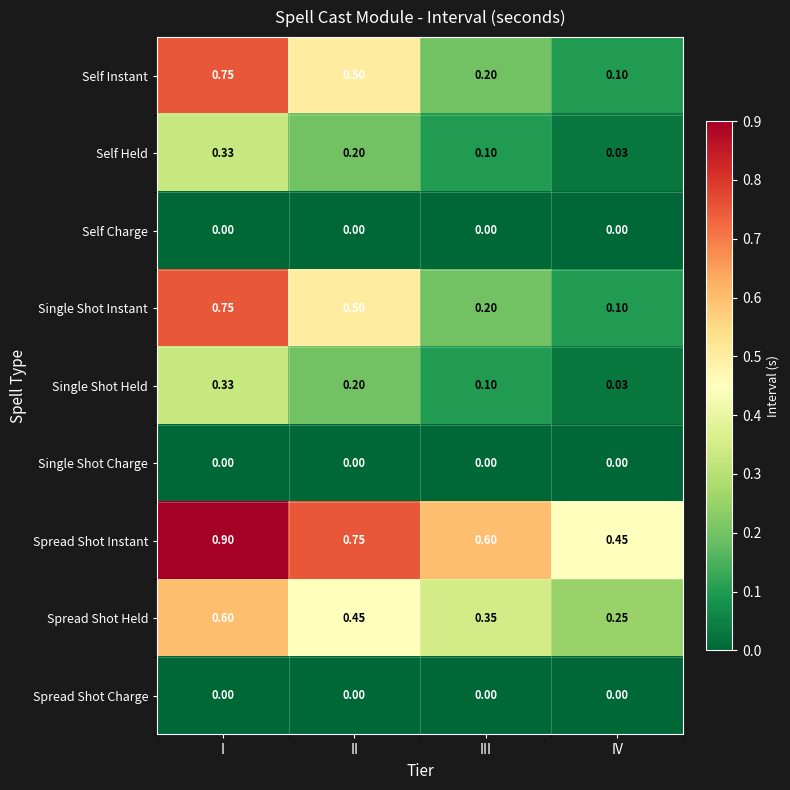

List the labels in order of Spread Shot Instant value, smallest first.

IV, III, II, I